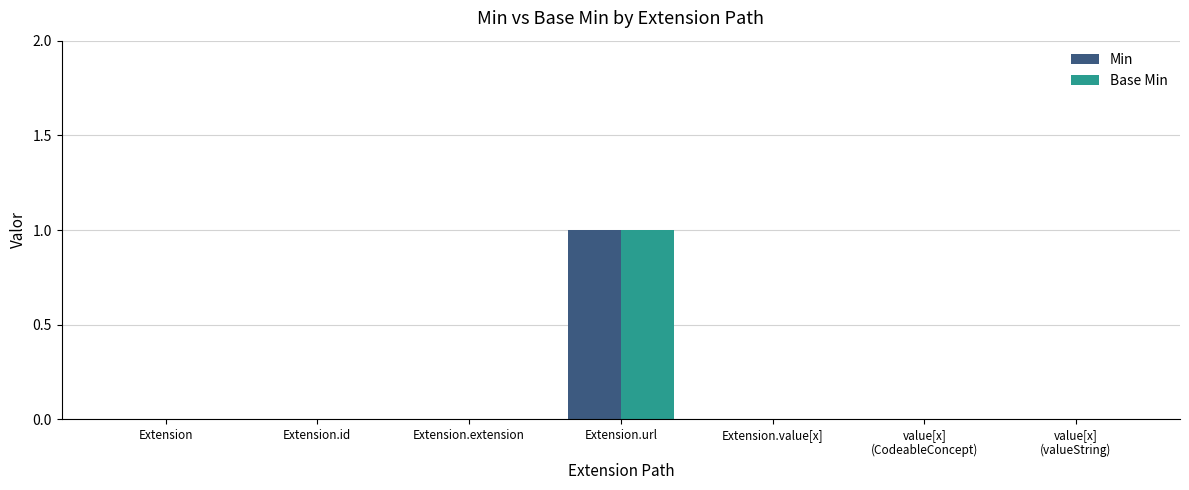

Which category has the highest value across all series?

Extension.url